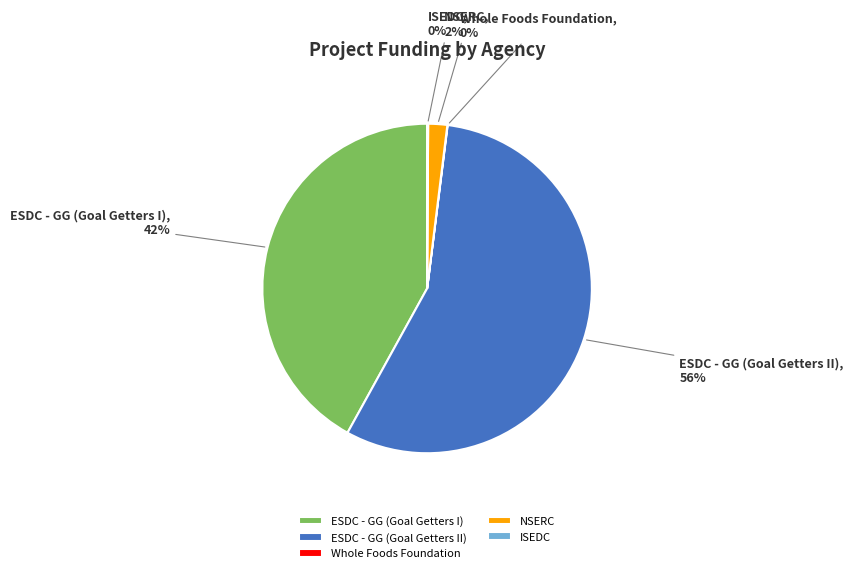

True or false: ESDC - GG (Goal Getters I) accounts for 42% of the total.

True